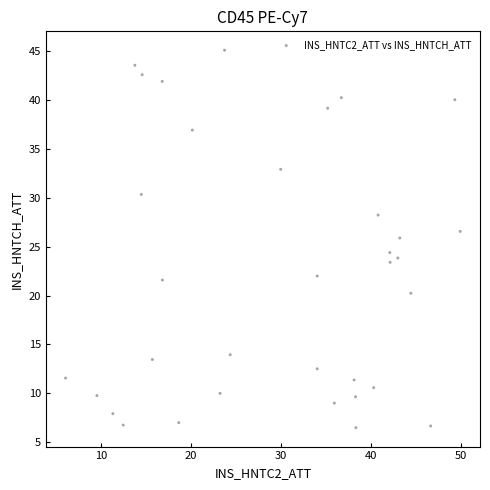

What is the range of Y values (max minus min)?

38.6